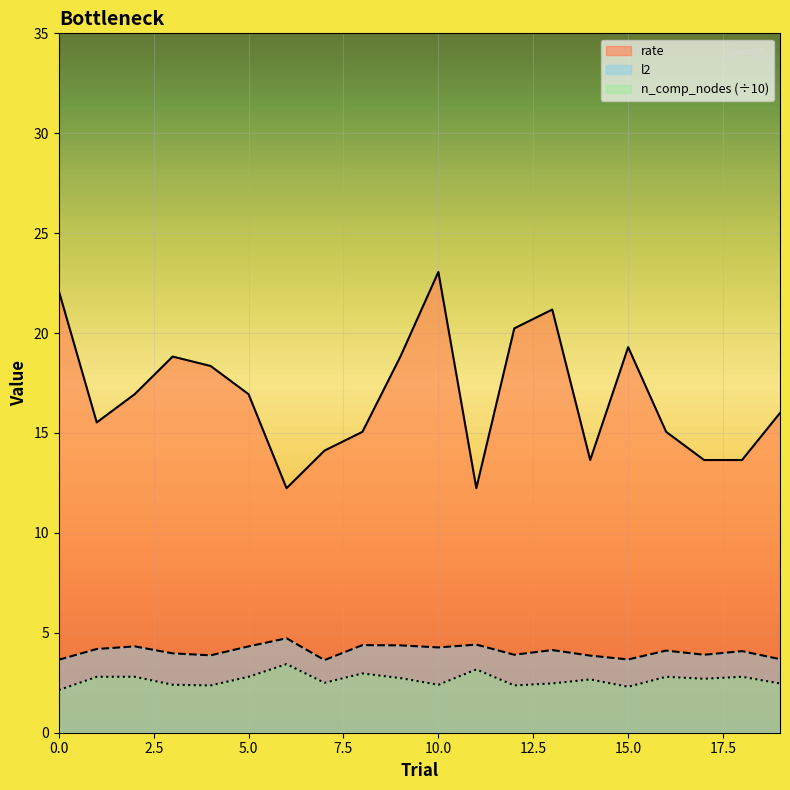

True or false: rate and l2 cross at least once.

False